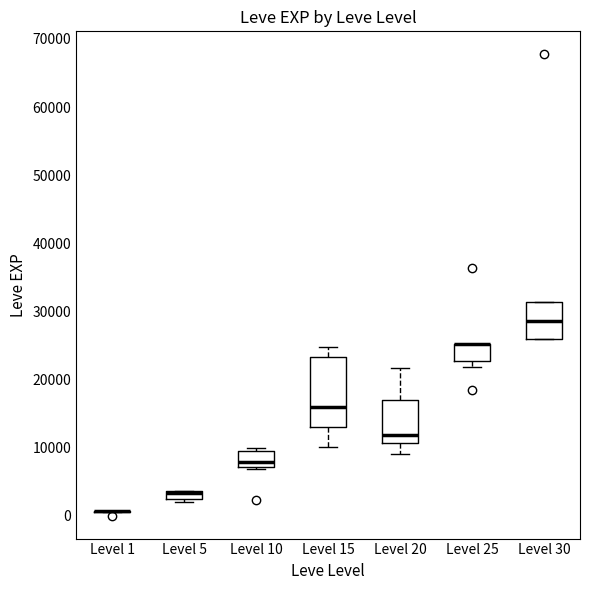

Comparing the boxes themselves (not the whiskers), which one is the tallest?

Level 15